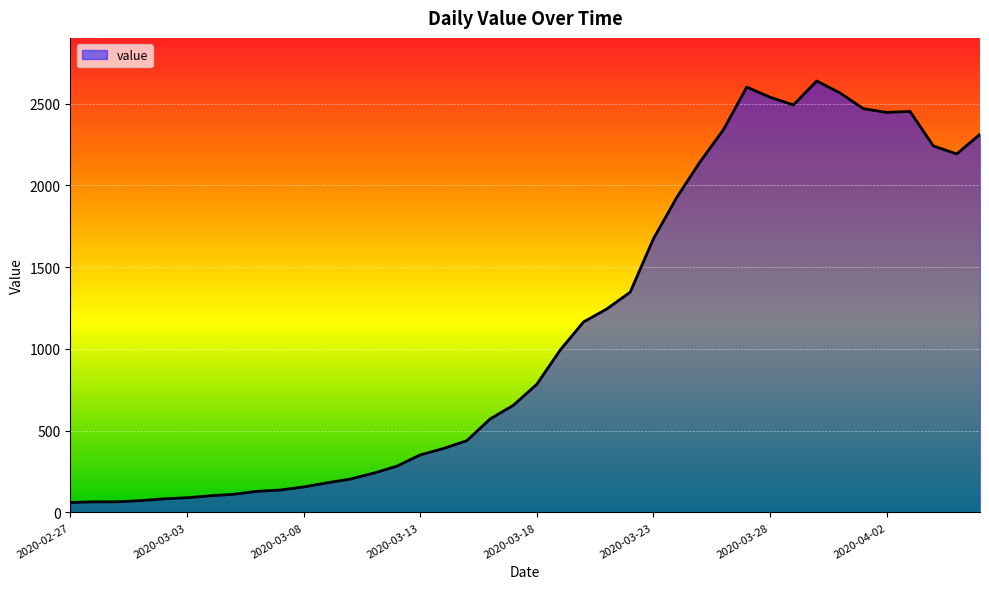

How many lines are shown in the chart?

1